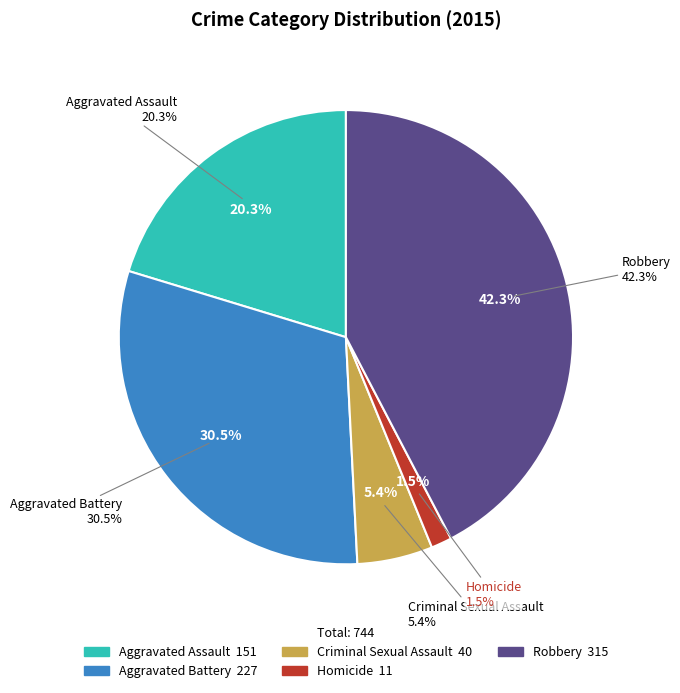

How many slices are in this pie chart?

5